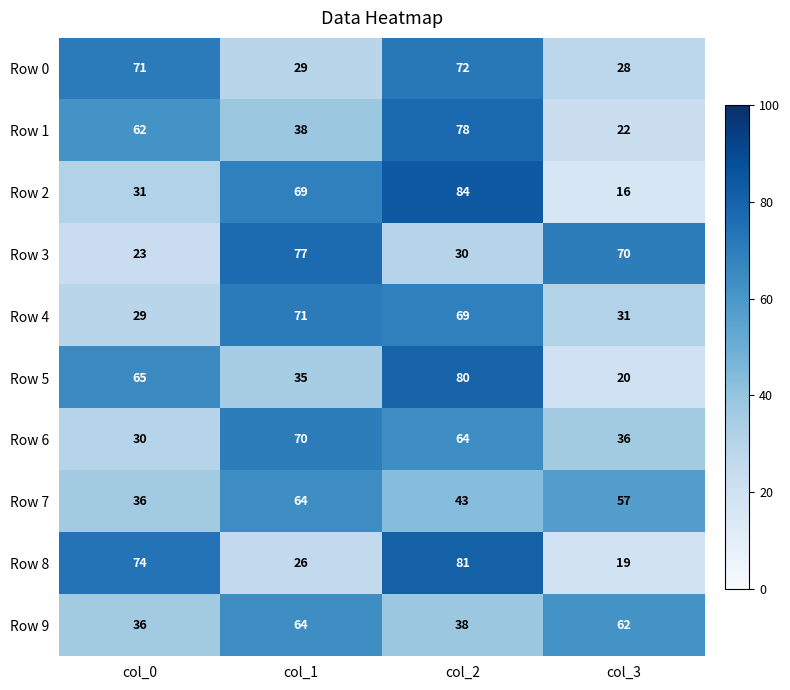

The Row 6 series shows 70 at col_1. True or false?

True